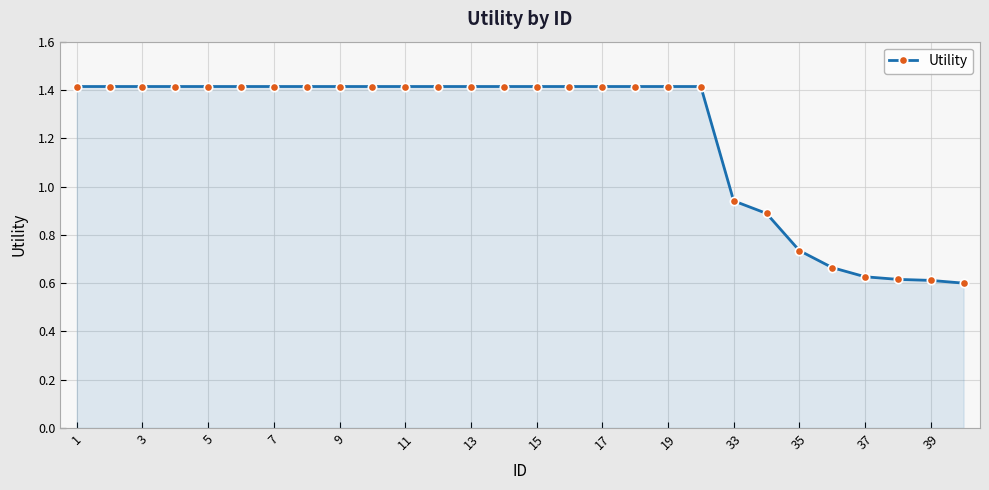

What is the greatest value displayed?

1.4